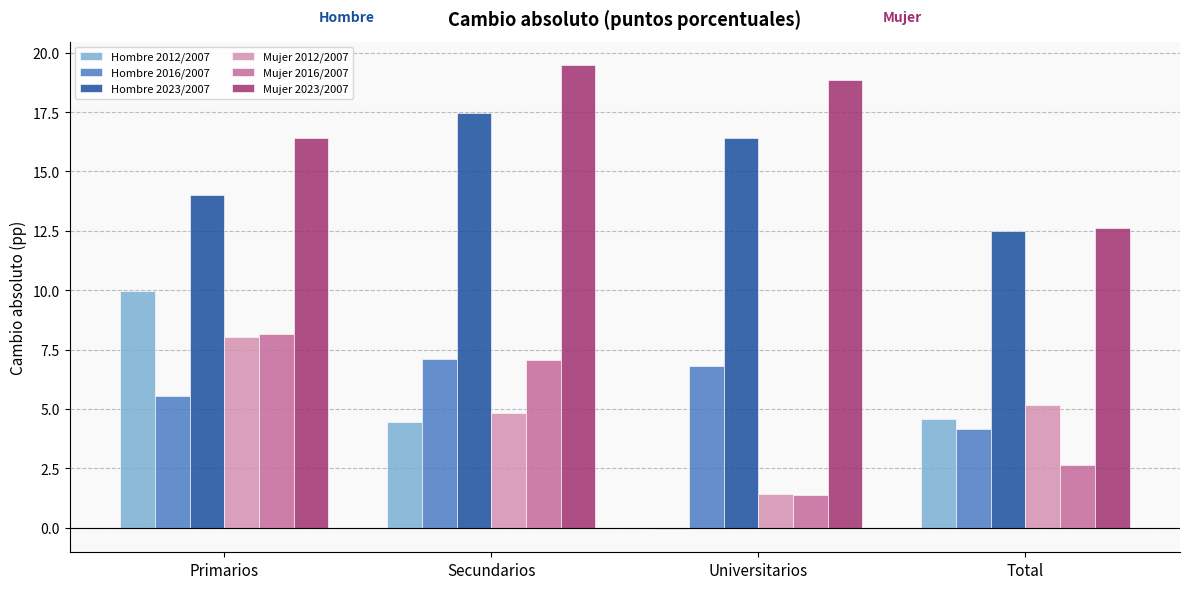

At which label does Hombre 2012/2007 reach its peak?

Primarios